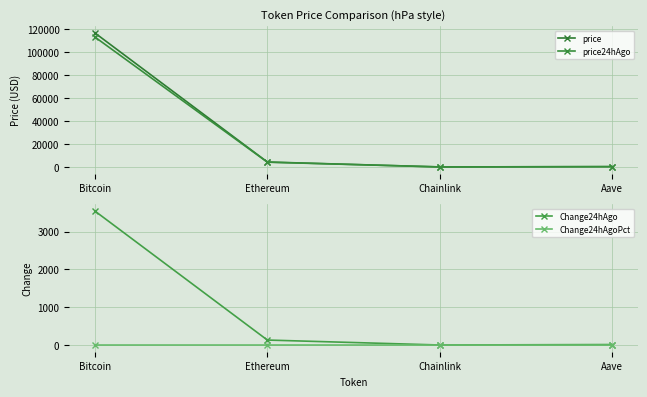

Reading left to right, list all the values displayed in this chart.

price: Bitcoin=116758.0	Ethereum=4304.1	Chainlink=22.2	Aave=285.5
price24hAgo: Bitcoin=113217.0	Ethereum=4172.4	Chainlink=21.4	Aave=272.7
Change24hAgo: Bitcoin=3541.0	Ethereum=131.7	Chainlink=0.9	Aave=12.7
Change24hAgoPct: Bitcoin=0.0	Ethereum=0.0	Chainlink=0.0	Aave=0.0